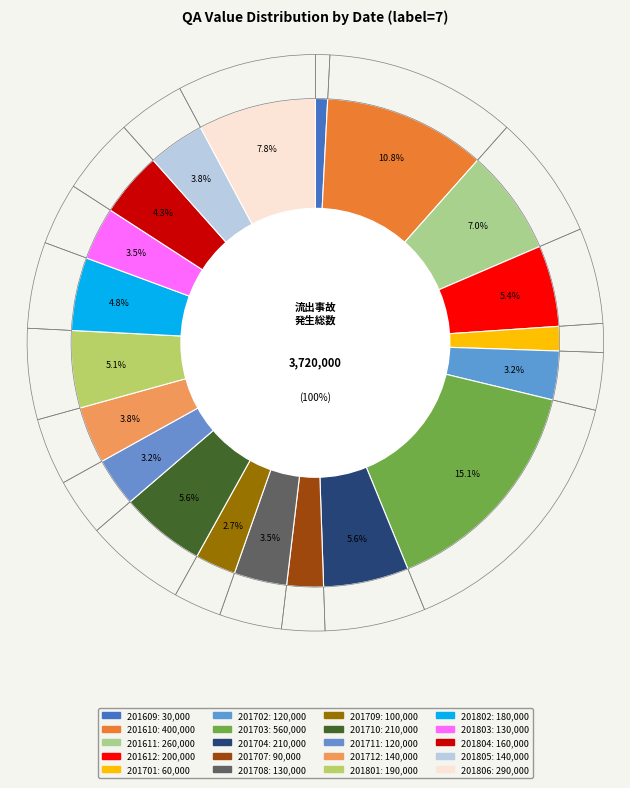

Which category has the smallest portion of the pie?

201609